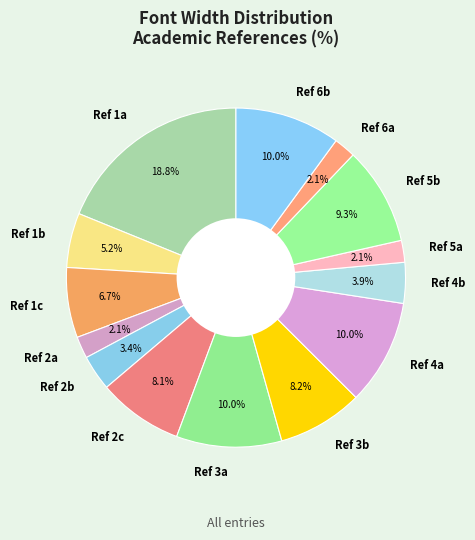

Approximately how many times larger is the value at Ref 3b compared to Ref 1a?

0.4